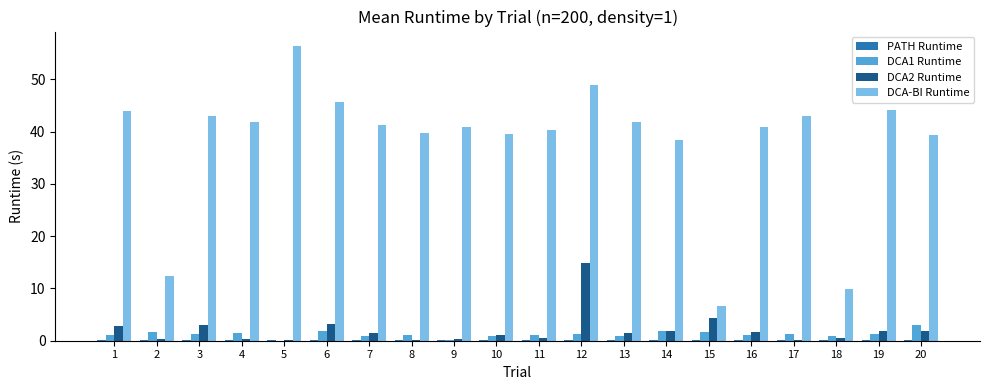

Which category has the highest value across all series?

5